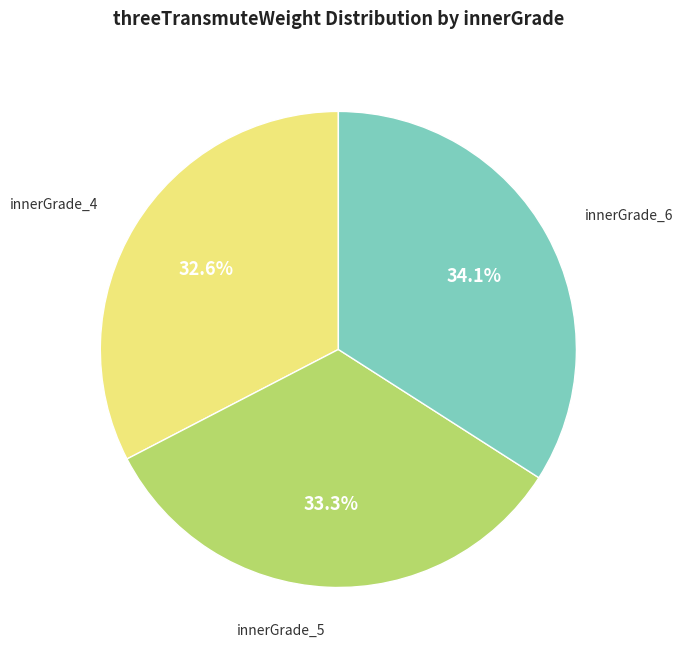

Is there a majority slice in this chart?

No